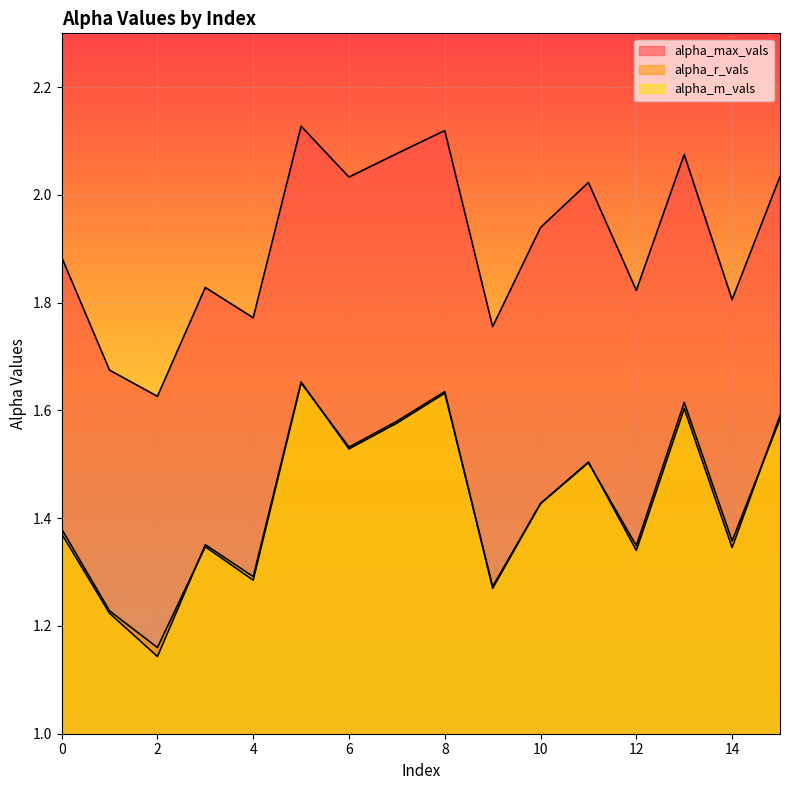

List the labels in order of alpha_r_vals value, smallest first.

2, 1, 9, 4, 3, 12, 14, 0, 10, 11, 6, 7, 15, 13, 8, 5